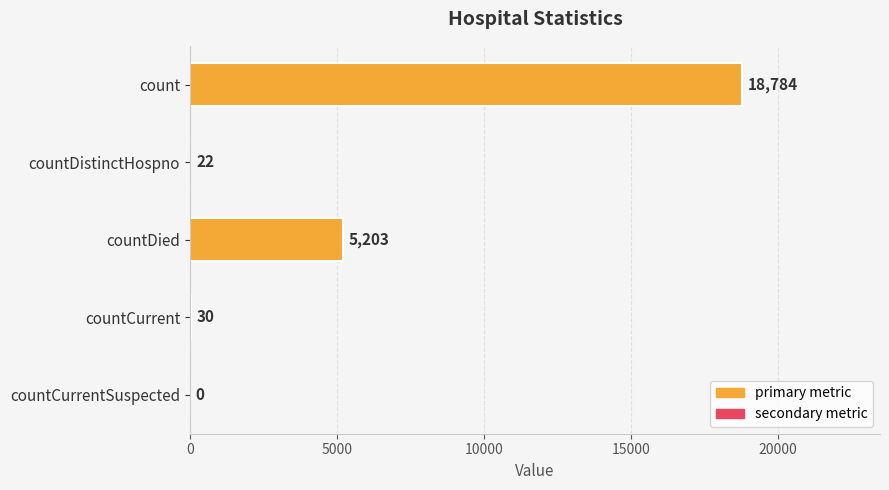

Reading top to bottom, what are all the values shown in this chart?

count=18784	countDistinctHospno=22	countDied=5203	countCurrent=30	countCurrentSuspected=0